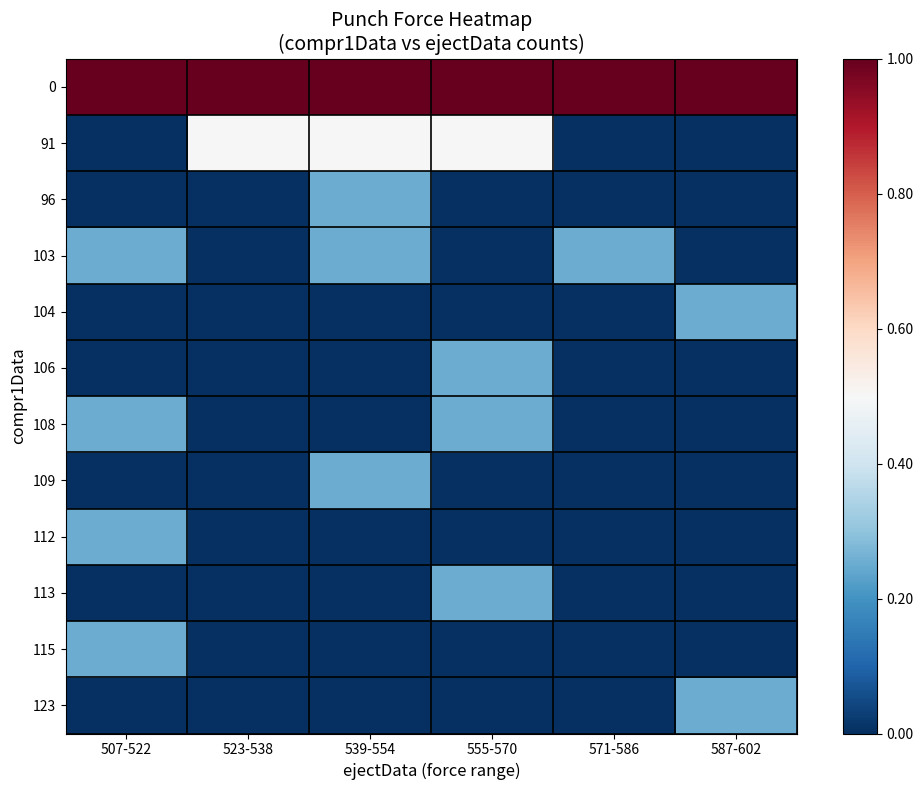

What is the difference between the highest and lowest values at 507-522?

1.0